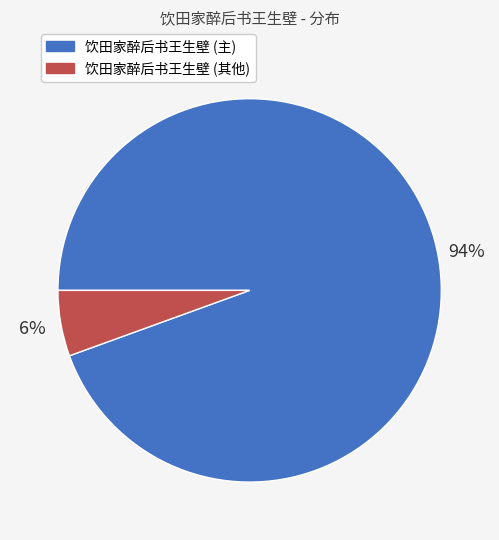

Which category has the smallest portion of the pie?

饮田家醉后书王生壁 (其他)